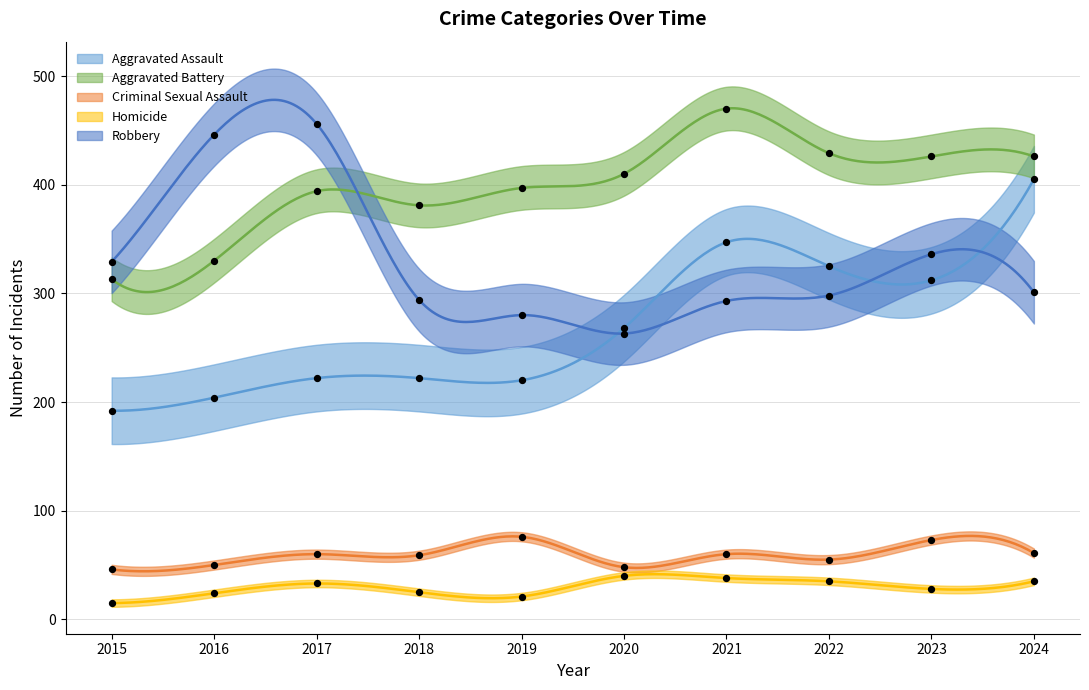

Which series has the largest Y range (max minus min)?

Aggravated Assault